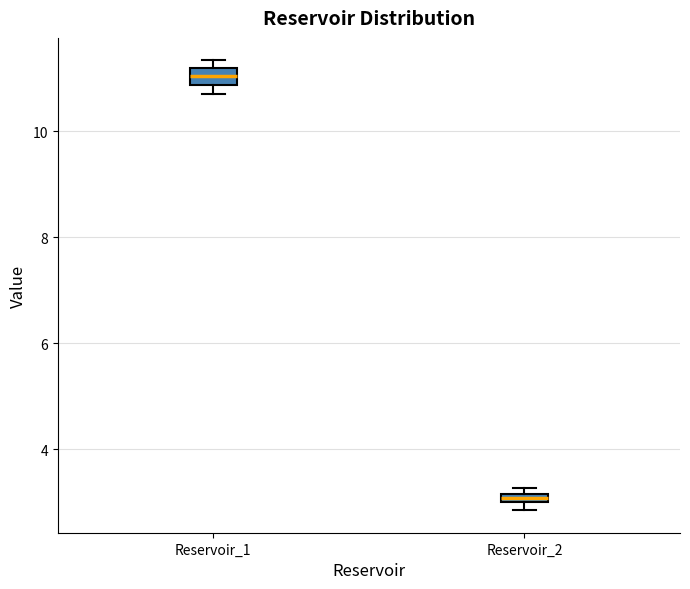

Where is the lower edge of the box for Reservoir_2 on the y-axis? The values are not printed on the chart, so give them approximately, as read against the axis.

3.0